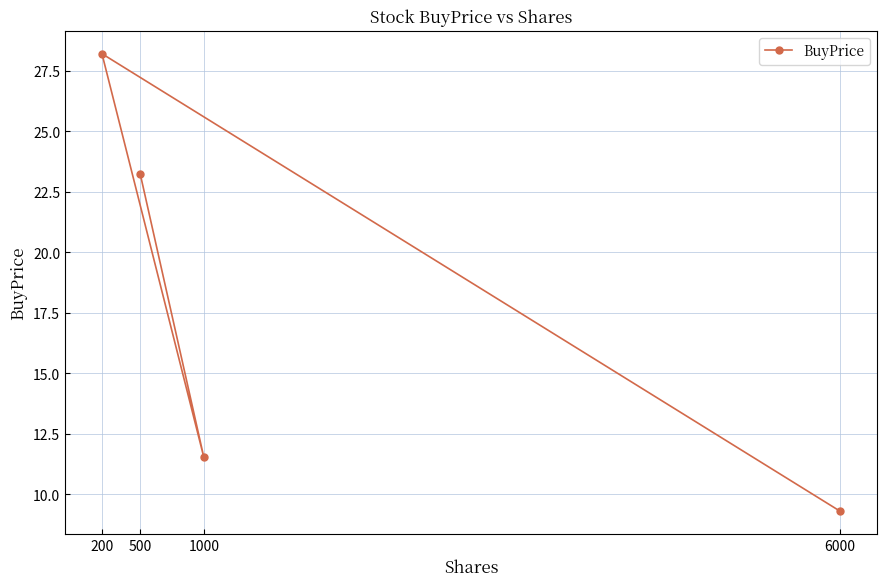

What is the difference between the maximum and minimum values?

18.9